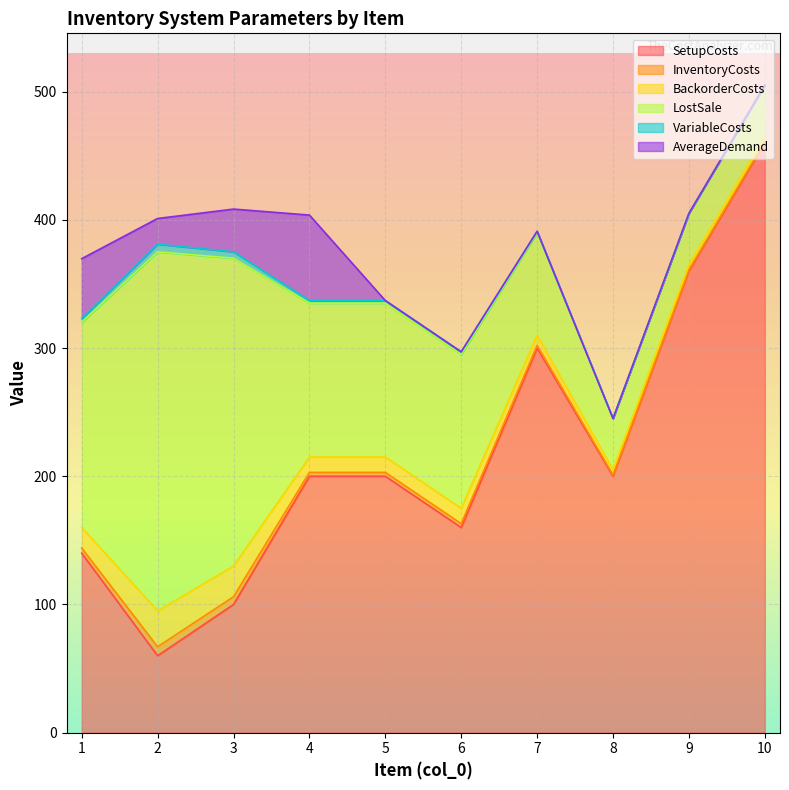

What is the spread (max minus min) of values at 3?

235.0